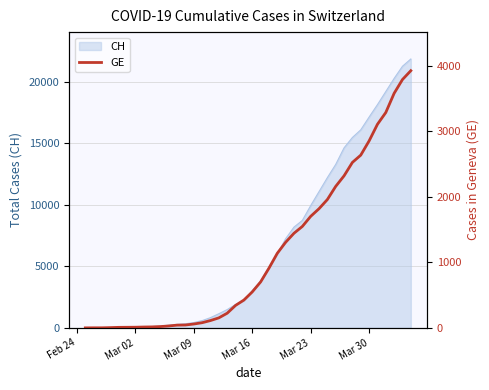

How many values are above zero?

39